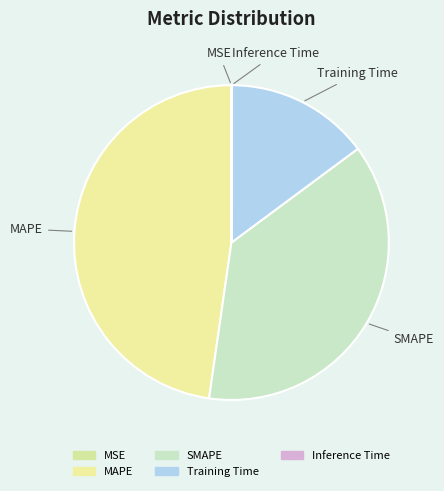

Is it true that Training Time is 15% of the pie?

True